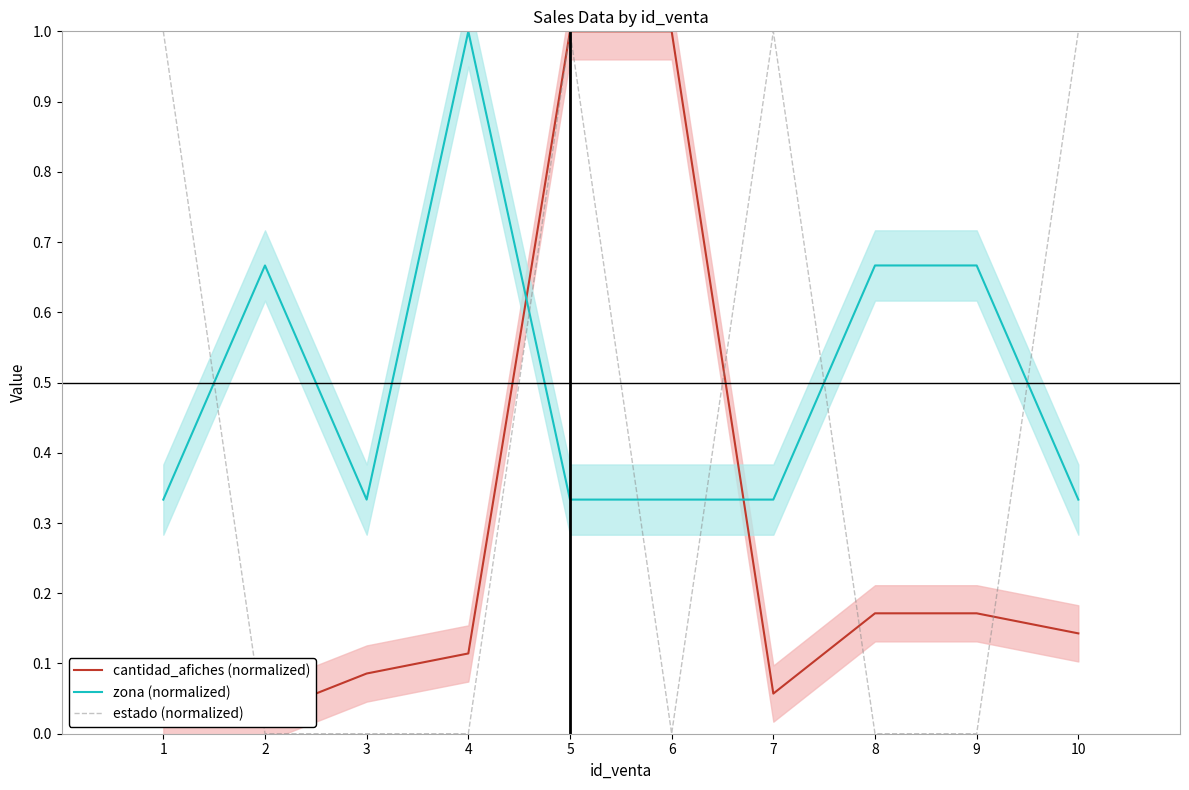

After their last crossing, which series has the higher values: cantidad_afiches (normalized) or zona (normalized)?

zona (normalized)